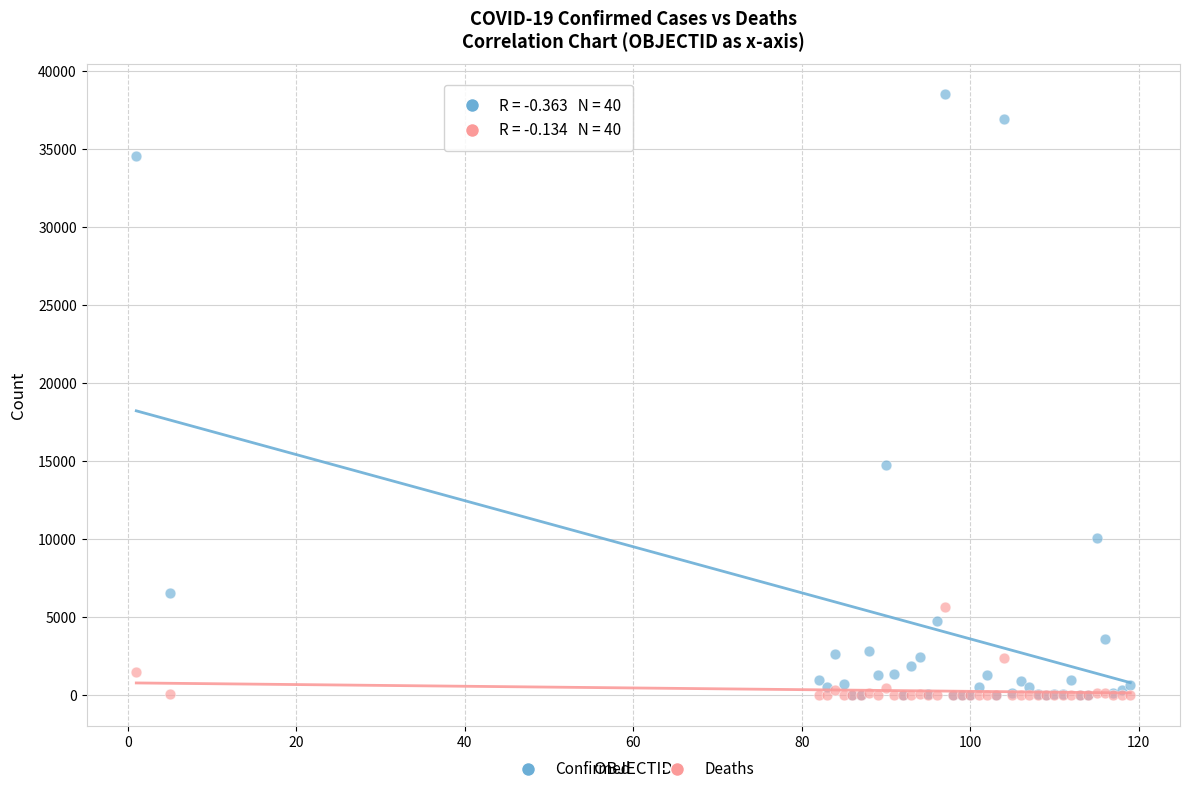

In the Confirmed series, what Y value is closest to 19250?

14749